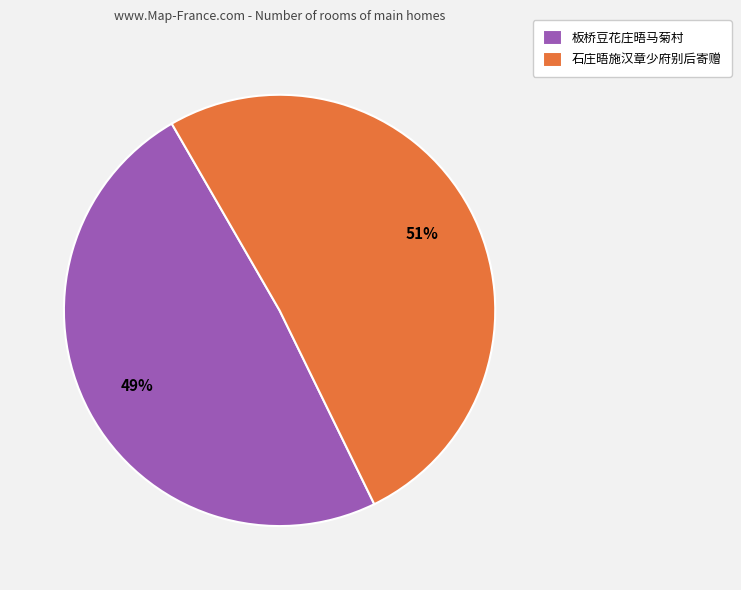

Rank the categories by value from lowest to highest.

板桥豆花庄晤马菊村, 石庄晤施汉章少府别后寄赠